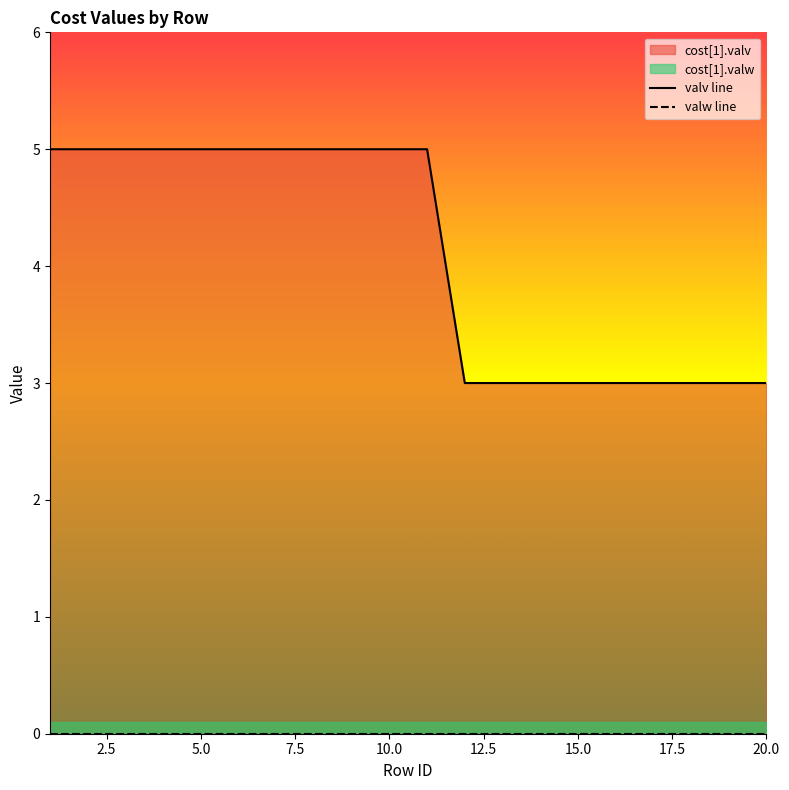

True or false: valv line has more than 1 points higher than both neighbors.

False